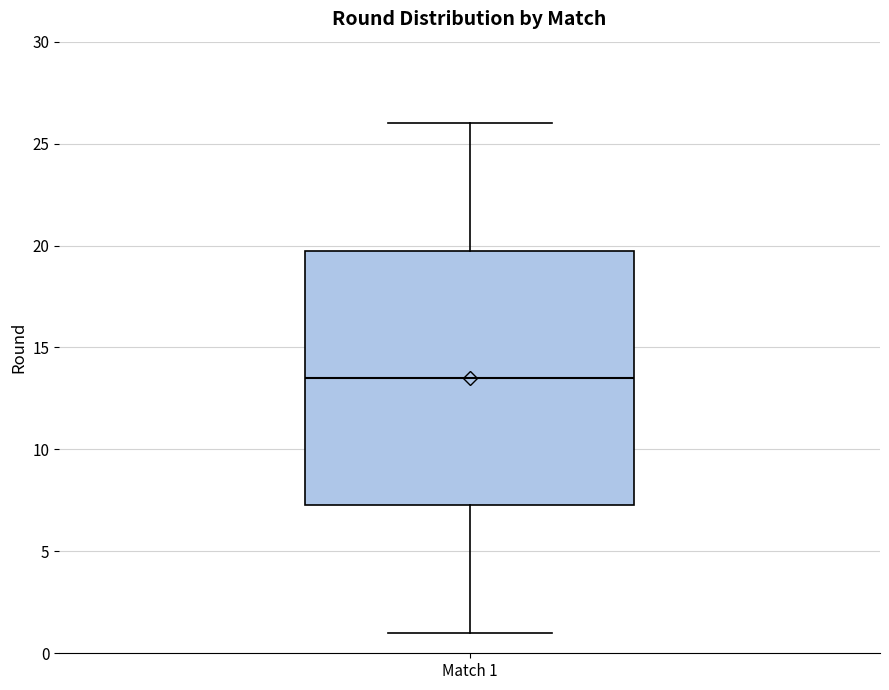

Where is the upper edge of the box for Match 1 on the y-axis? The values are not printed on the chart, so give them approximately, as read against the axis.

20.0